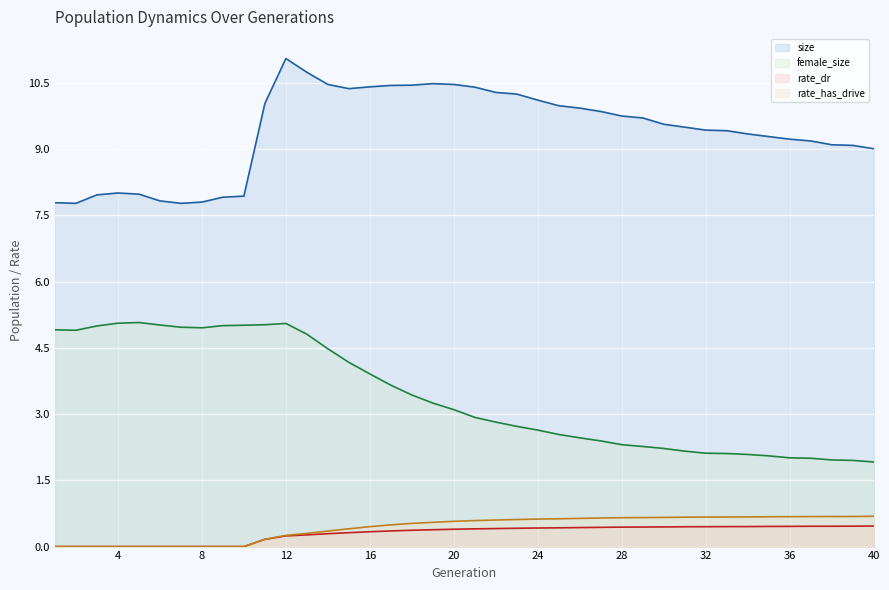

What is the difference between the highest and lowest values at 4?

8.0